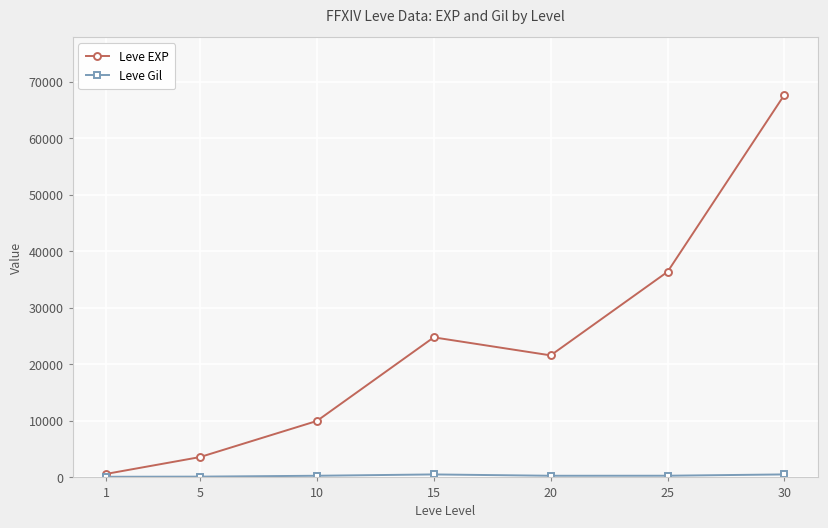

What is the value of the Leve EXP point at the 7th from the left?

67730